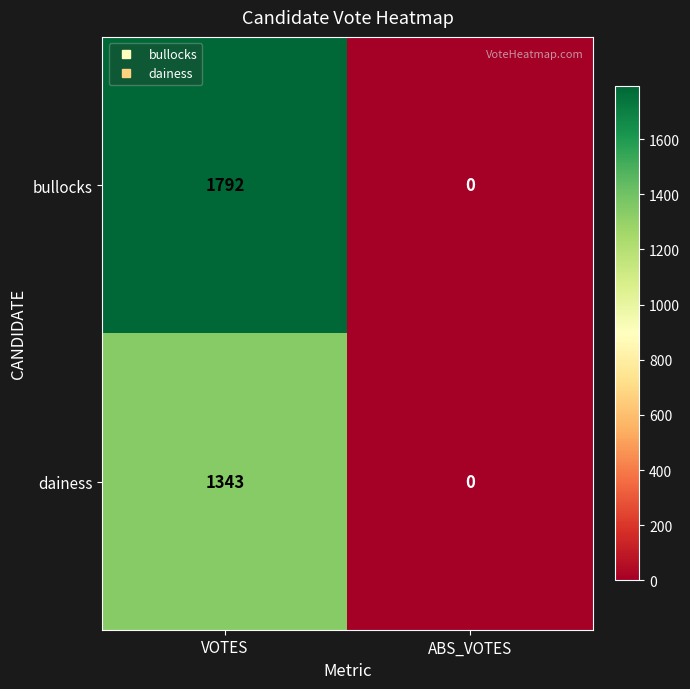

Which series has the widest spread of values?

bullocks